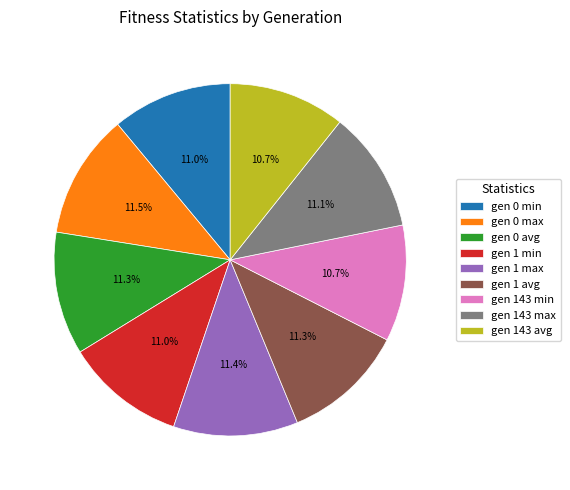

What percentage is the gen 1 min slice, to the nearest percent?

11%